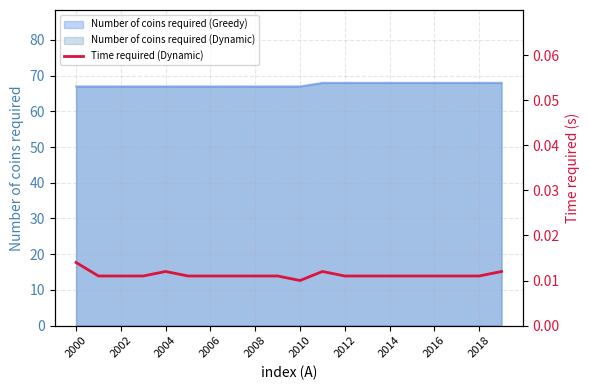

What is the lowest value of the Number of coins required (Greedy) series?

67